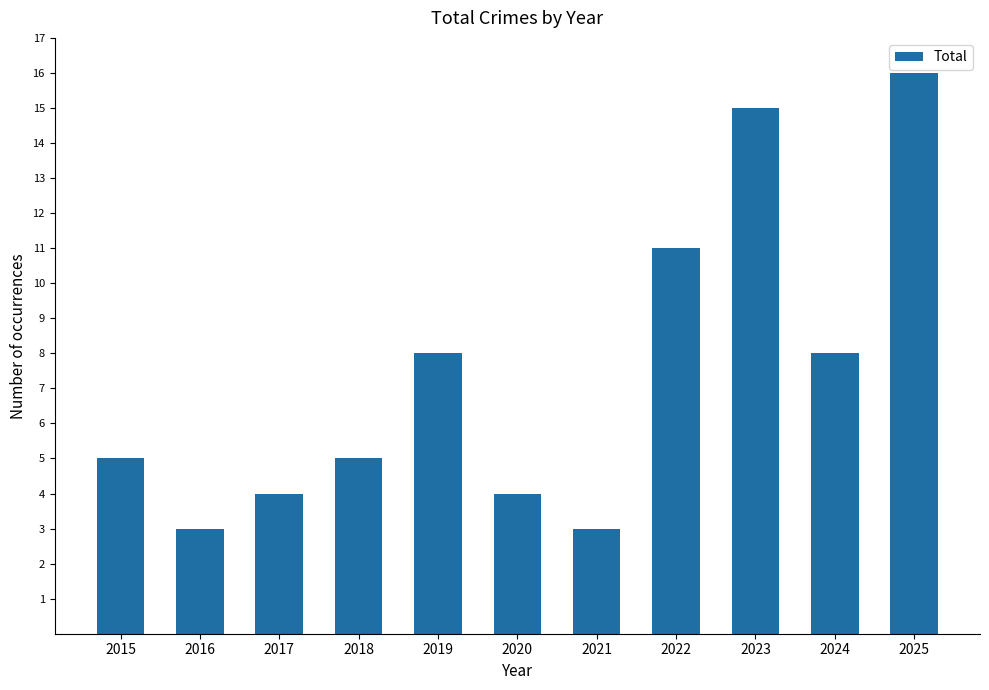

Reading right to left, what are all the values shown in this chart?

16	8	15	11	3	4	8	5	4	3	5